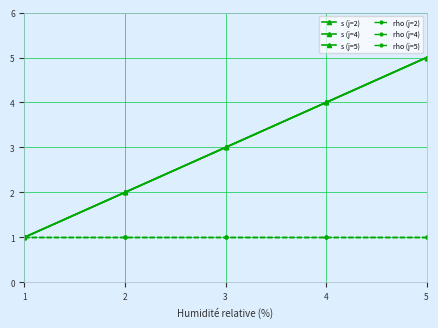

Is this an area chart (filled region under the line)?

No